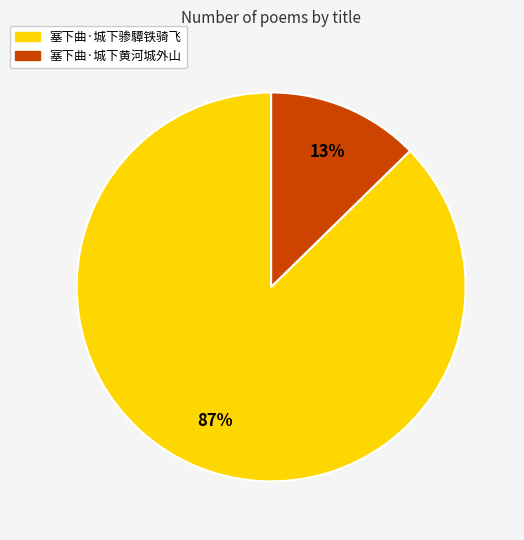

What percentage is the 塞下曲·城下黄河城外山 slice, to the nearest percent?

13%